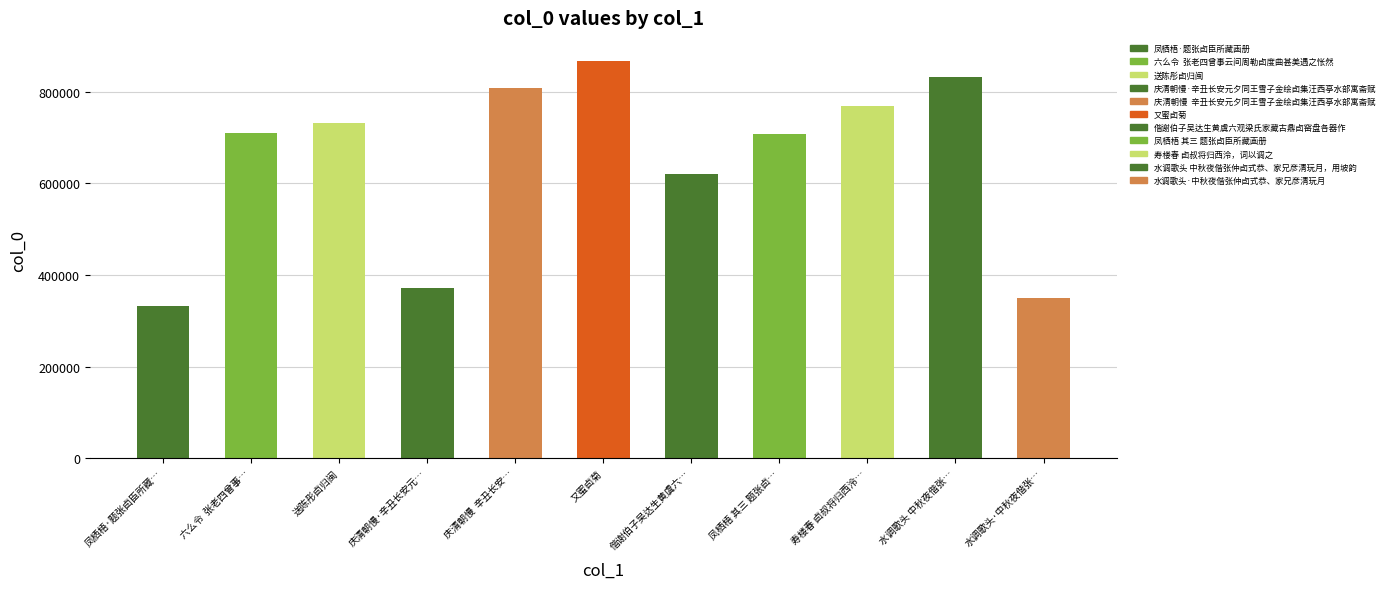

What is the difference between the maximum and minimum values?

535242